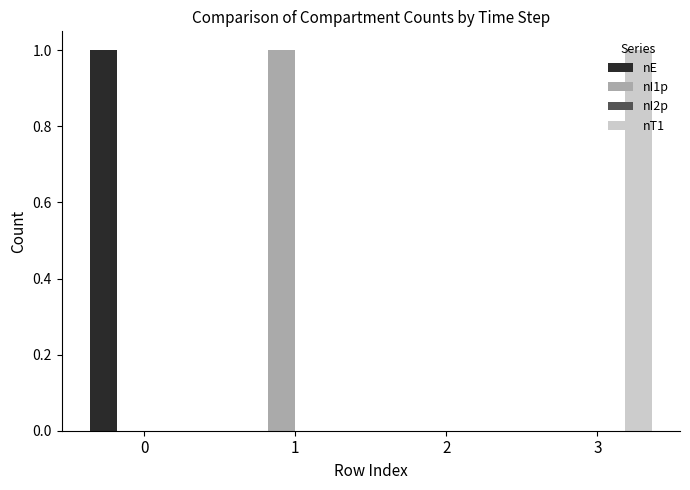

Does the chart contain stacked bars?

No